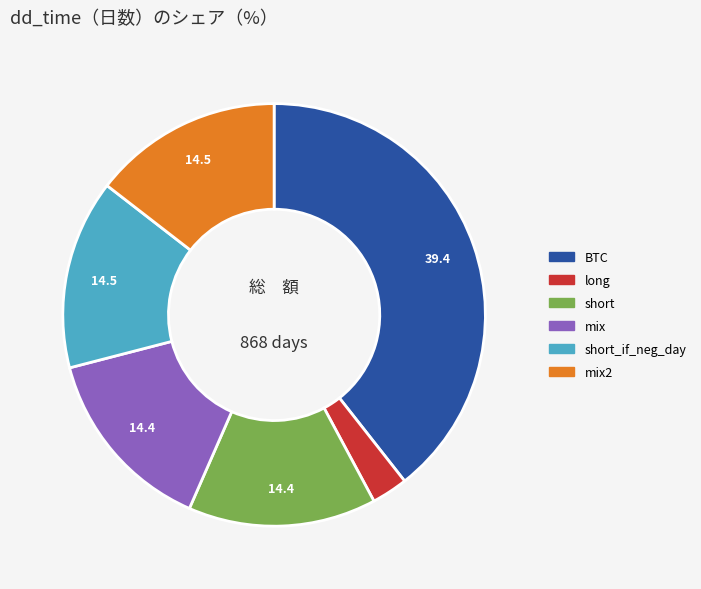

Is there a majority slice in this chart?

No